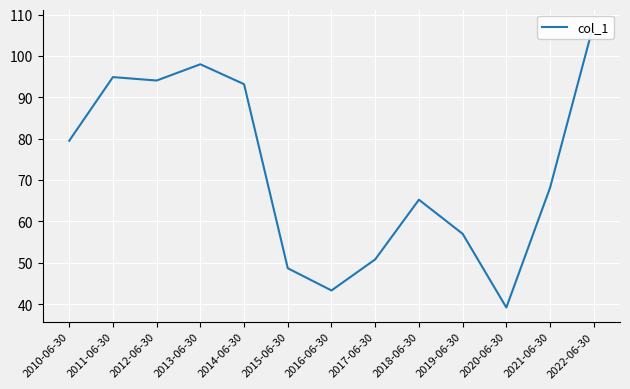

At which label is the value closest to 73?

2021-06-30